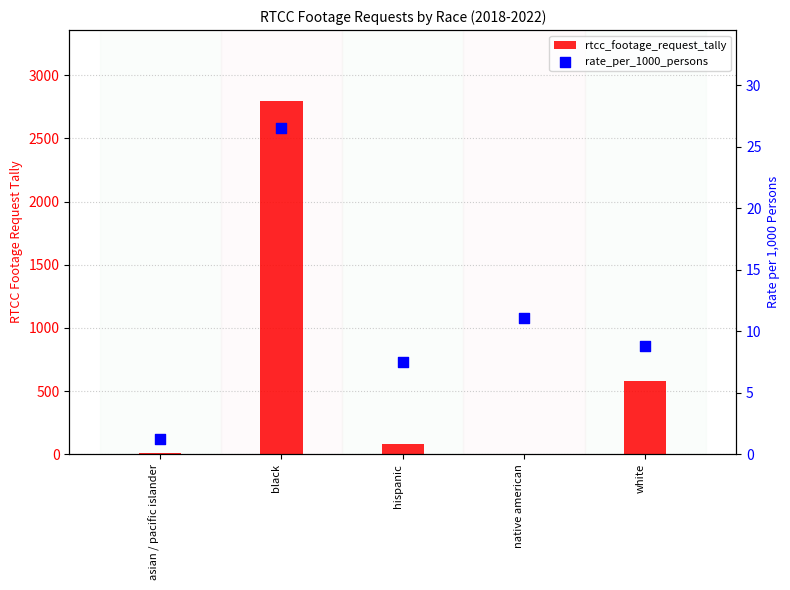

What are all the series names shown in the legend?

rtcc_footage_request_tally, rate_per_1000_persons